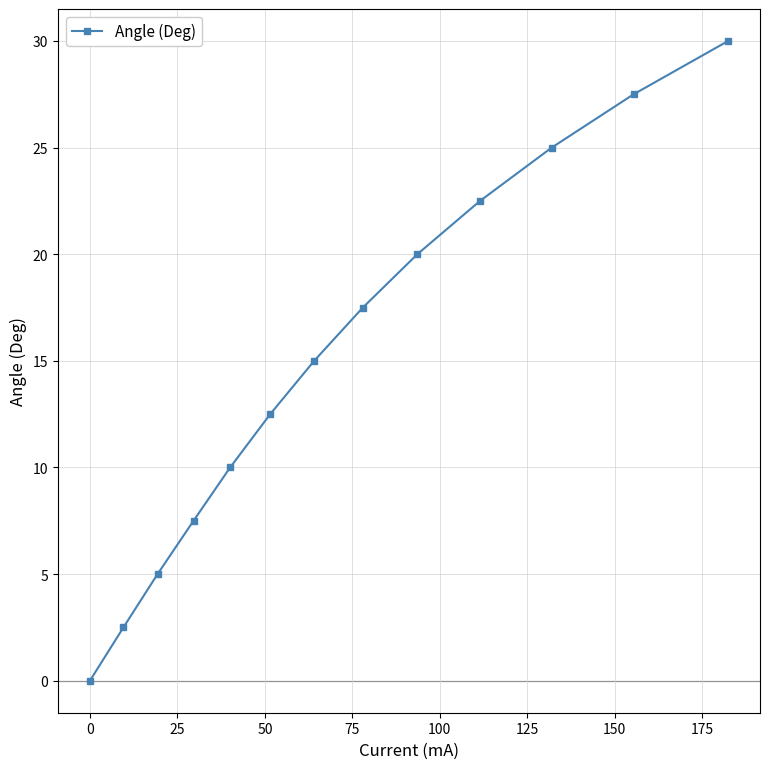

True or false: there are more than 0 points higher than both neighbors.

False